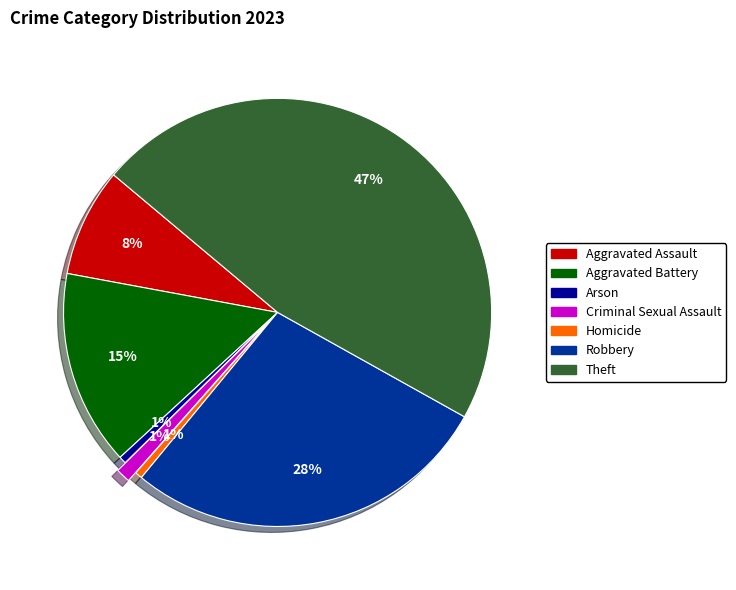

The Criminal Sexual Assault slice represents 1% of the pie. True or false?

True